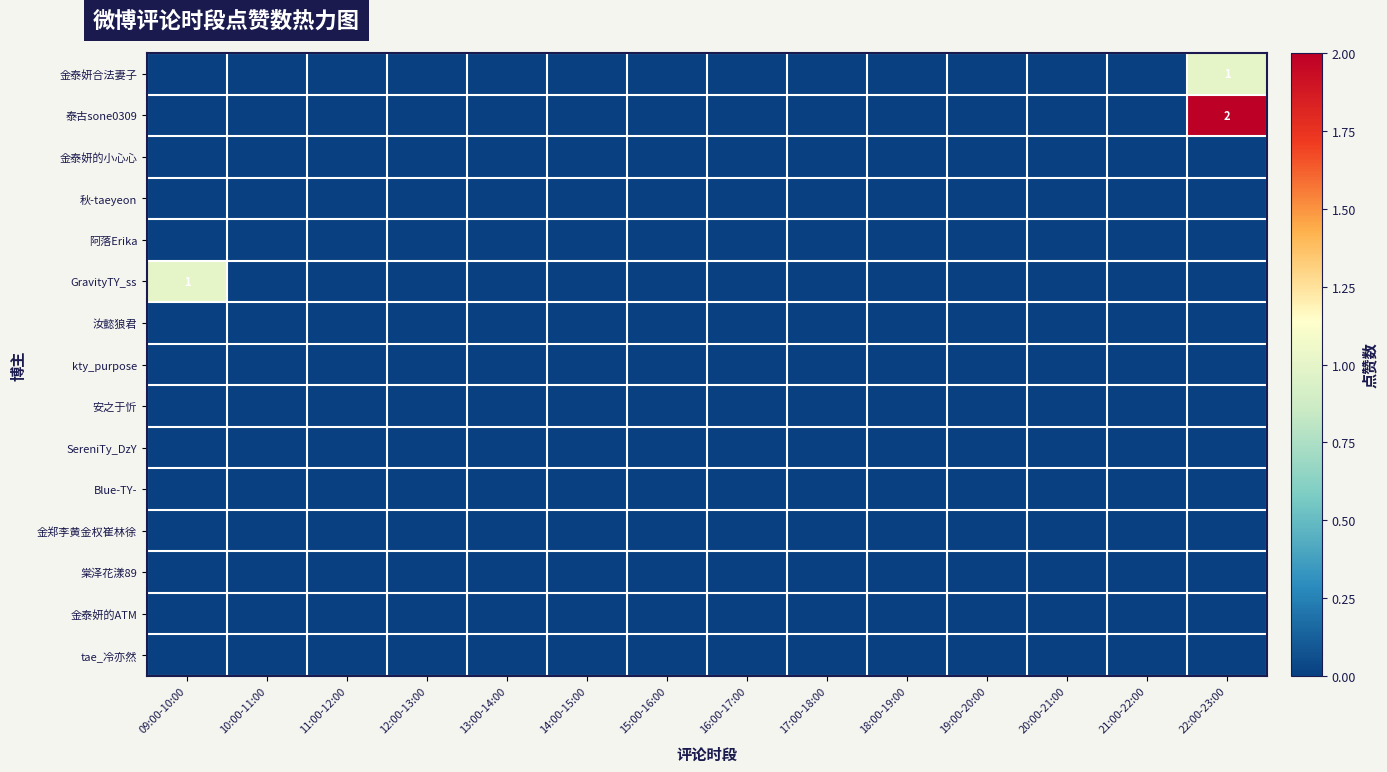

Which series has the widest spread of values?

泰古sone0309